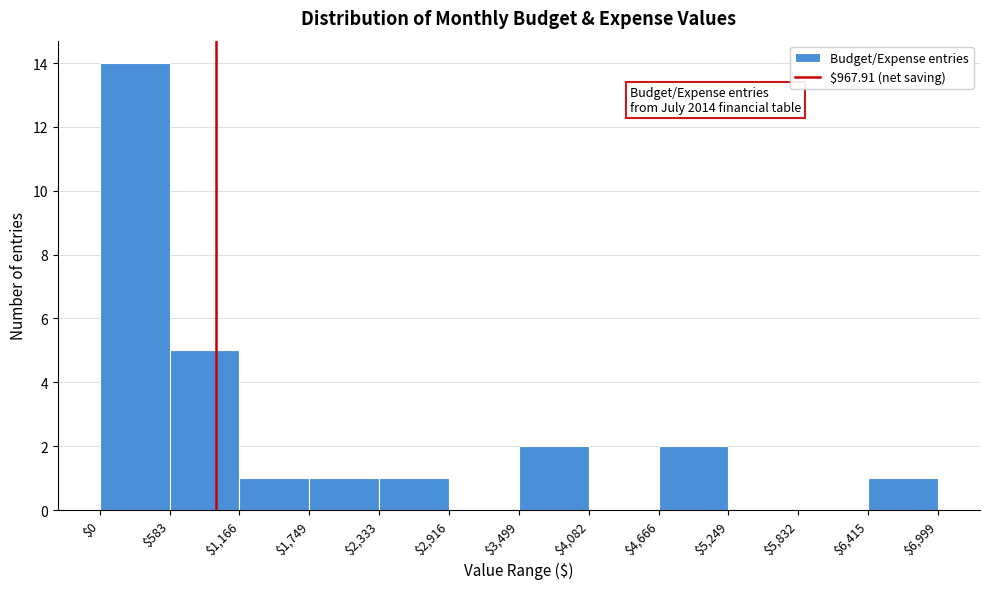

Which range on the x-axis has the tallest bar?

$0 to $583